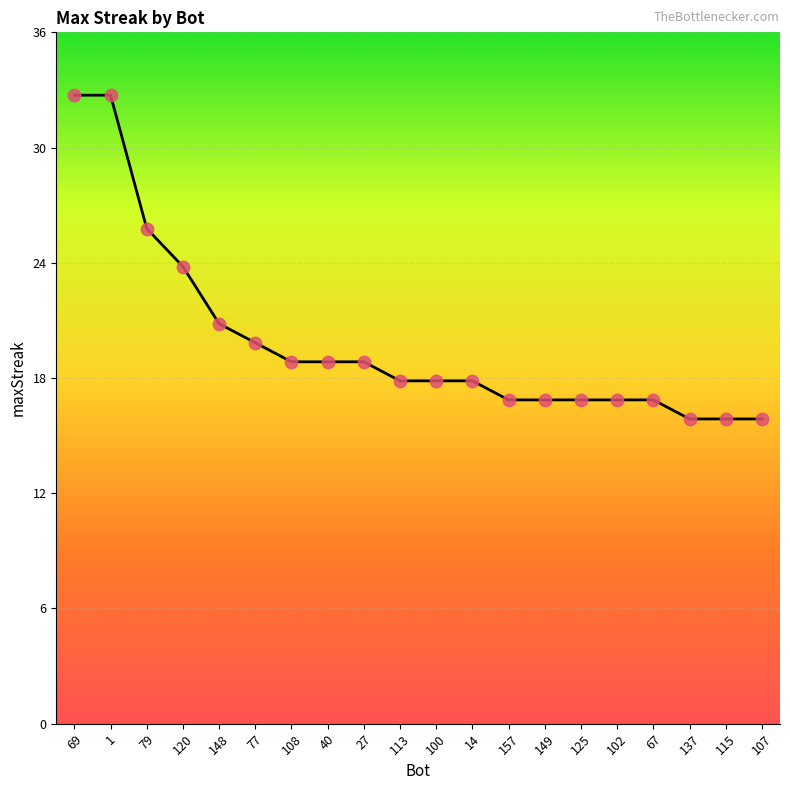

Which has a higher value, 40 or 1?

1